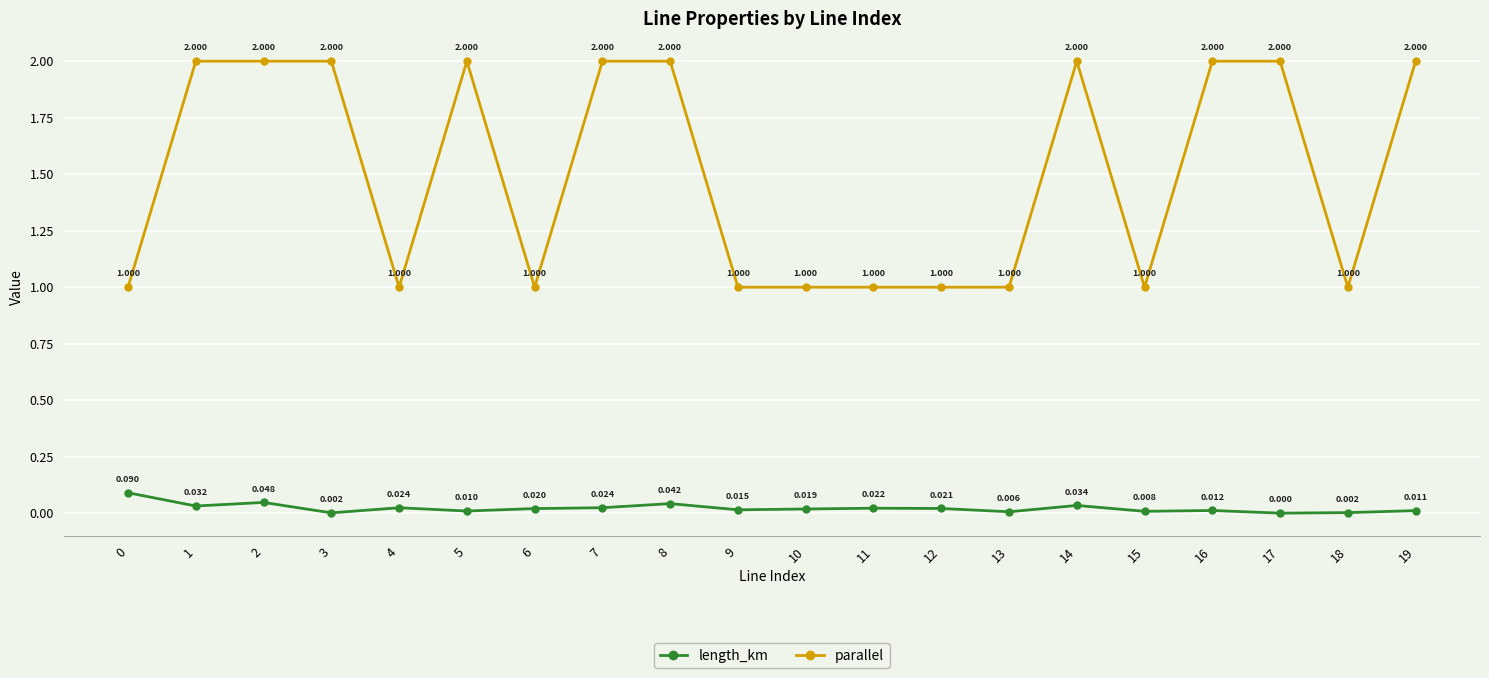

What is the maximum value for parallel?

2.0